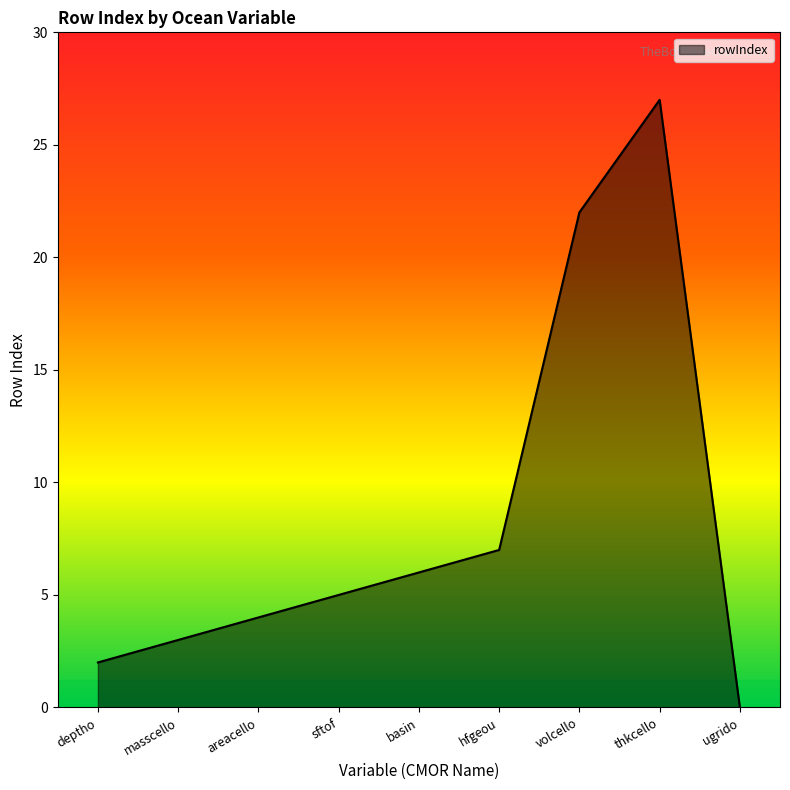

The chart shows a value of 27 at thkcello. True or false?

True